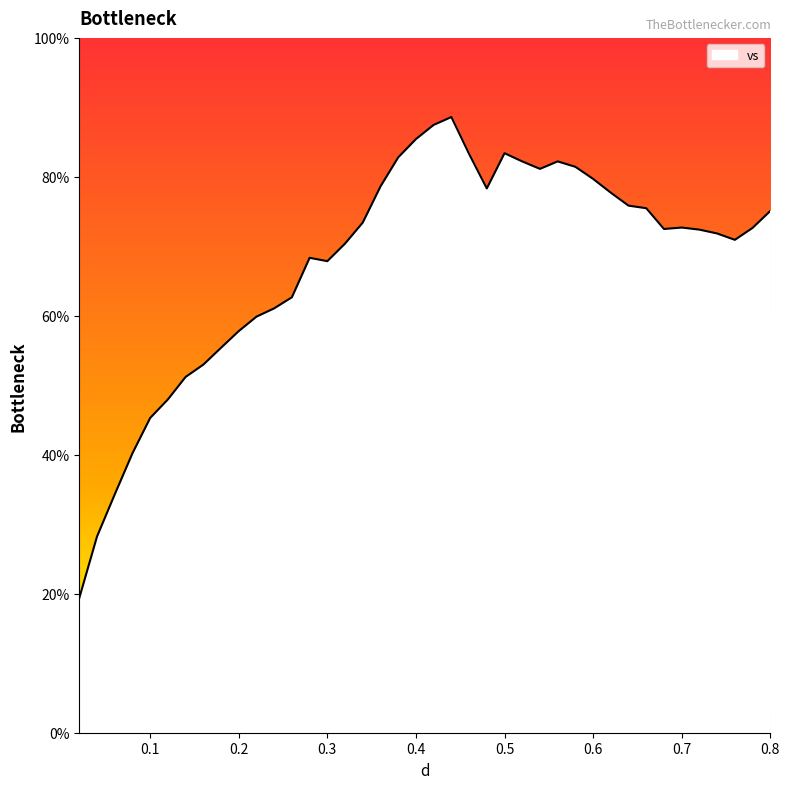

Does the chart display data point markers on the line(s)?

No